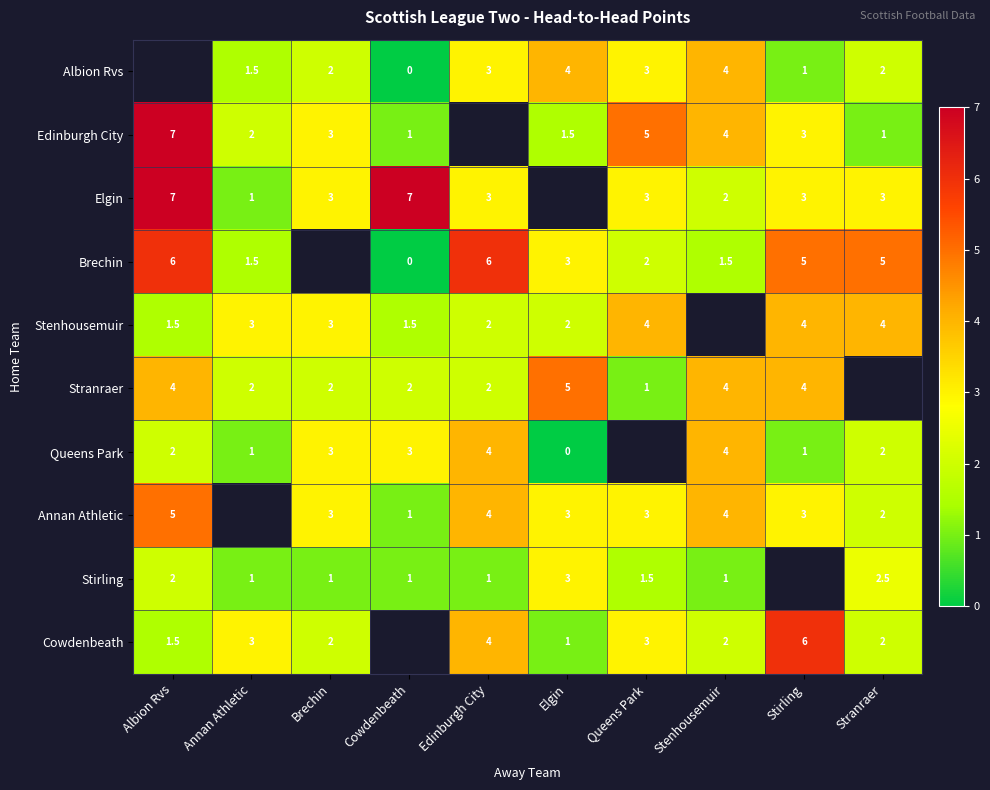

Is the value of Albion Rvs at Stenhousemuir greater than the value of Stirling at Elgin?

Yes